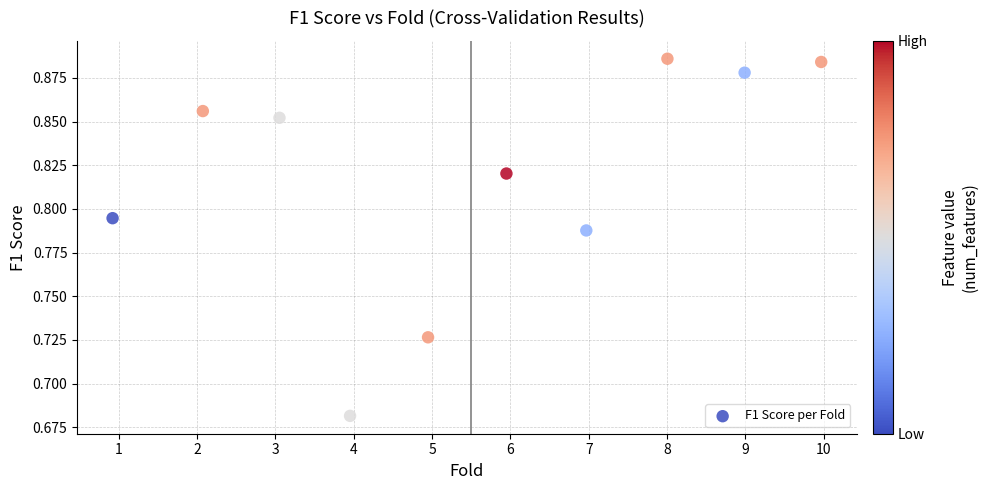

What is the range of X values (max minus min)?

9.0